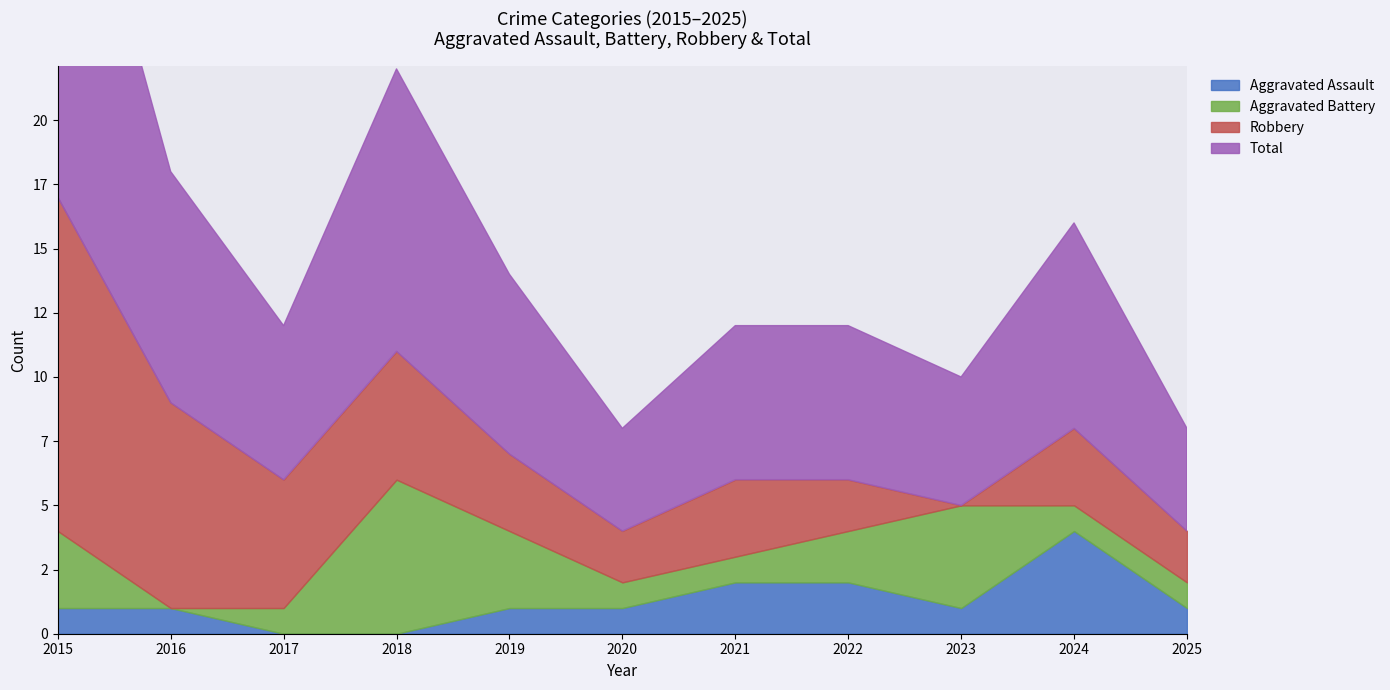

At which label does Aggravated Battery reach its peak?

2018